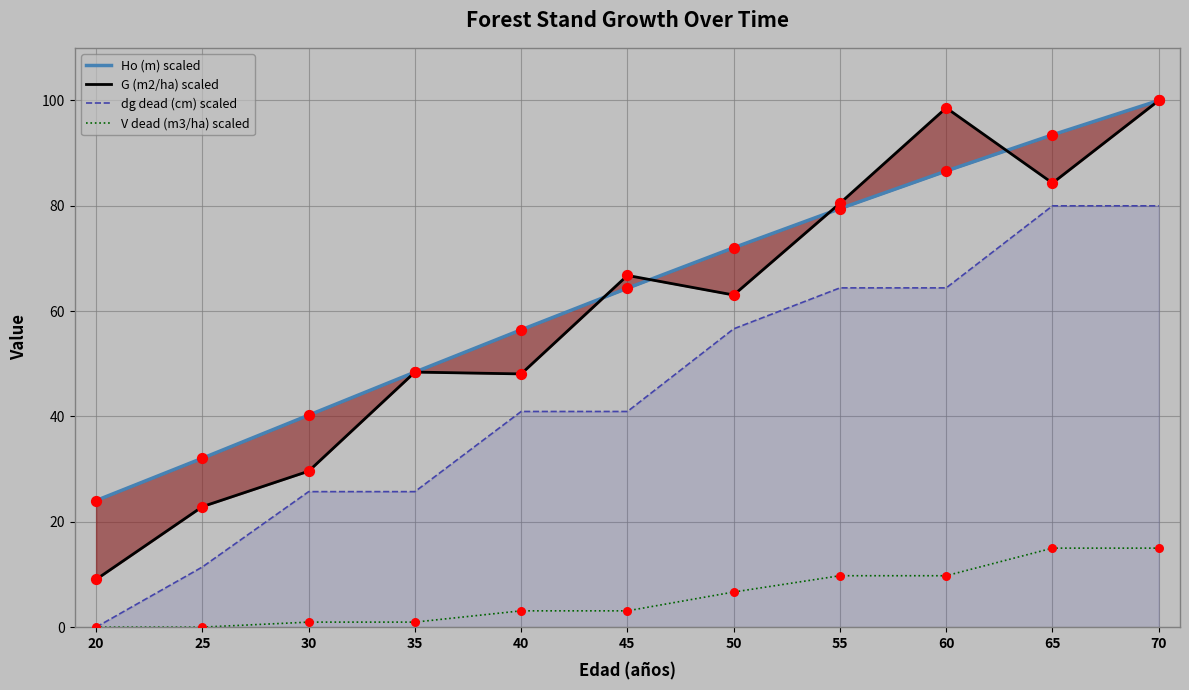

Which series contains the lowest Y value?

dg dead (cm) scaled